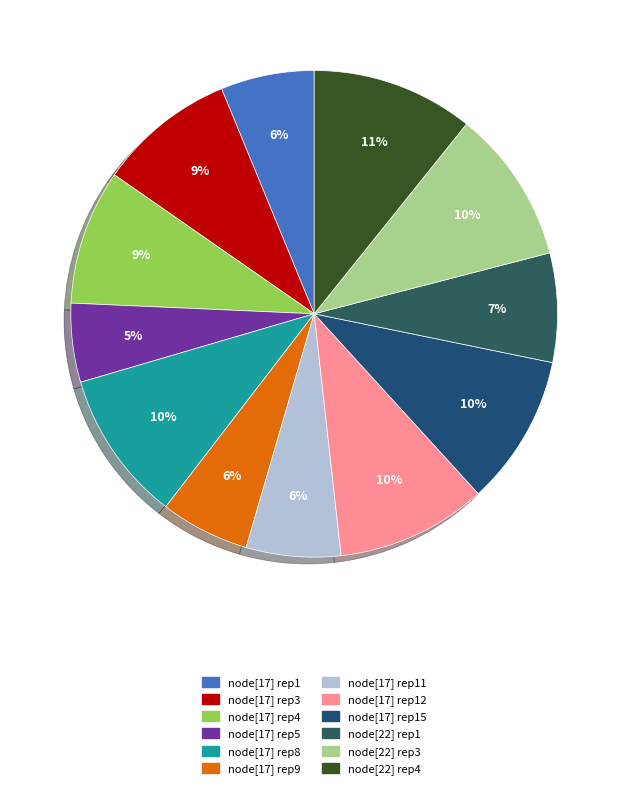

Which category has the smallest portion of the pie?

node[17] rep5